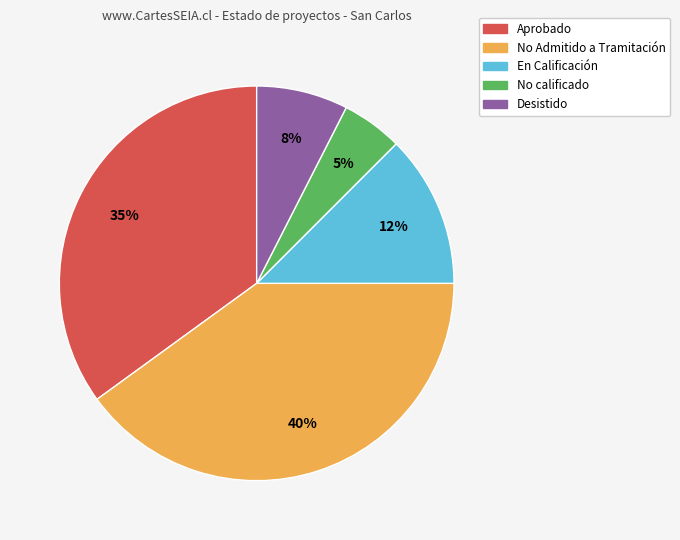

Is No calificado the majority of the pie?

No